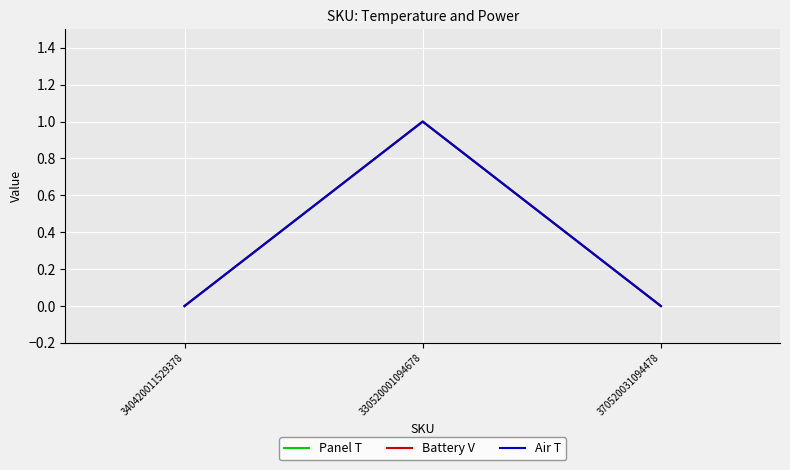

How many lines are shown in the chart?

3